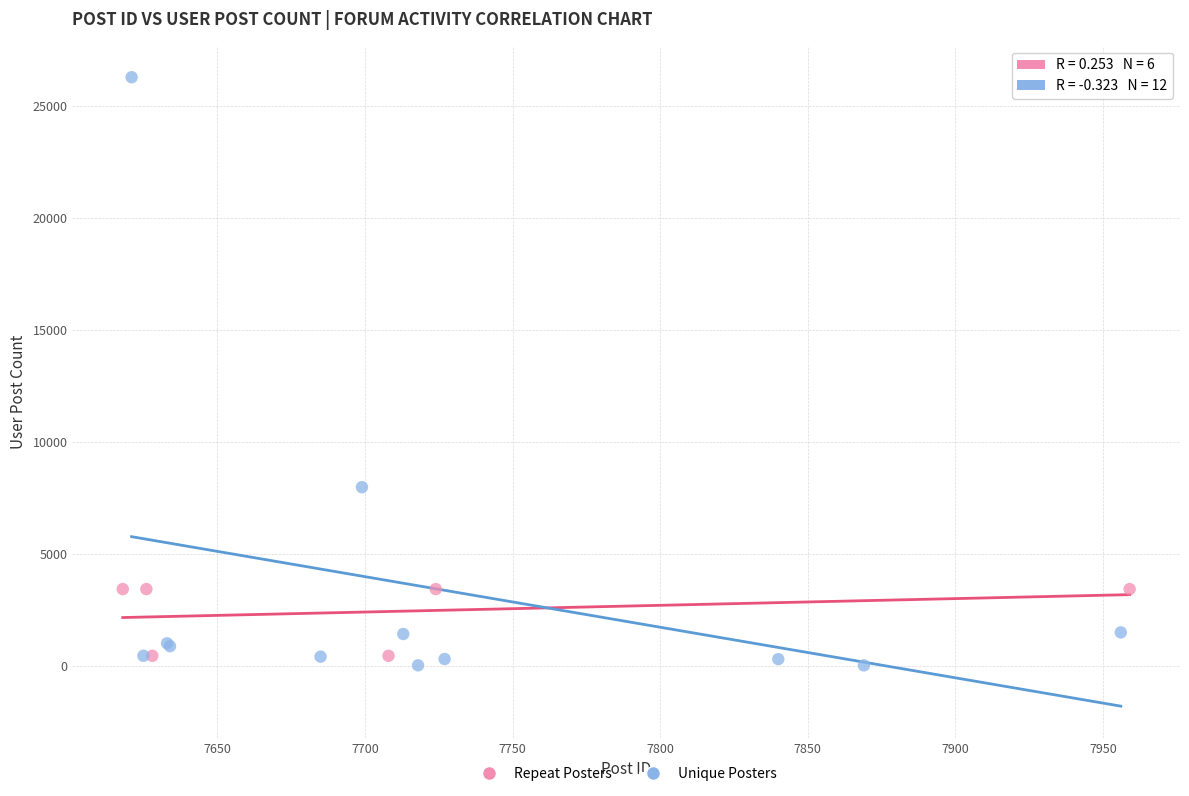

Which series has the largest Y range (max minus min)?

Unique Posters